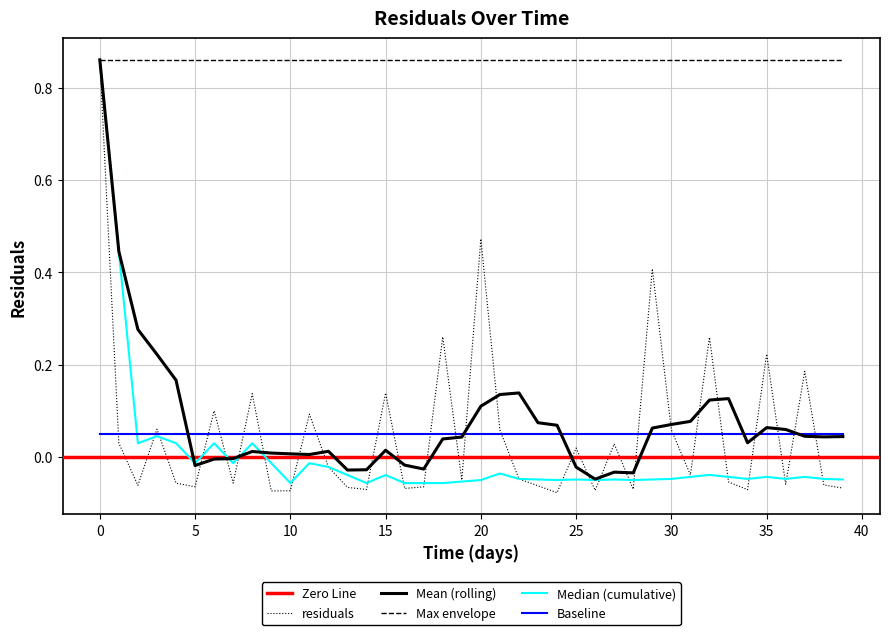

Reading left to right, extract all data points from this chart.

0.9	0.0	-0.1	0.1	-0.1	-0.1	0.1	-0.1	0.1	-0.1	-0.1	0.1	-0.0	-0.1	-0.1	0.1	-0.1	-0.1	0.3	-0.0	0.5	0.1	-0.0	-0.1	-0.1	0.0	-0.1	0.0	-0.1	0.4	0.1	-0.0	0.3	-0.1	-0.1	0.2	-0.1	0.2	-0.1	-0.1